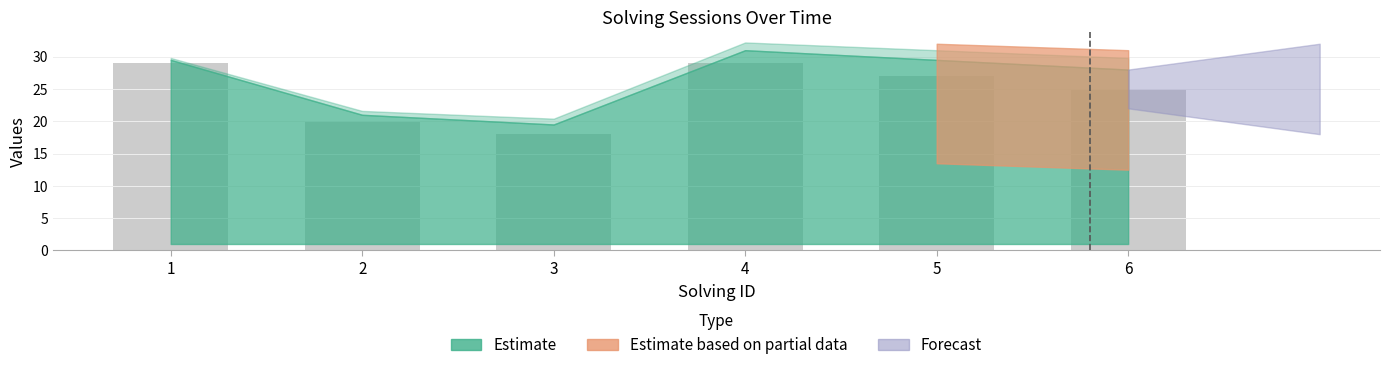

At which category does the chart reach its minimum across all series?

3